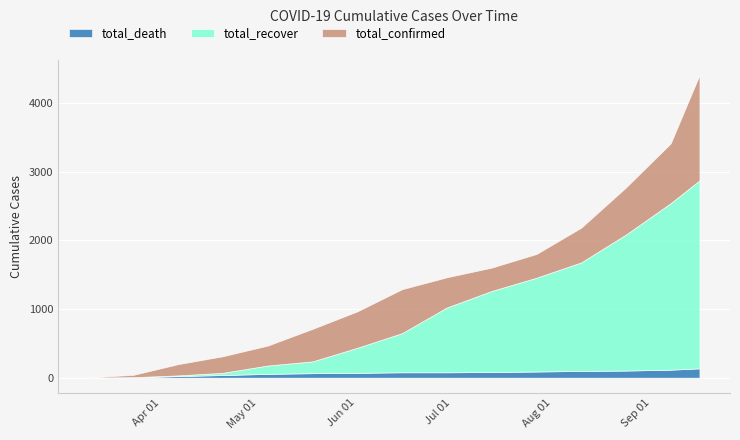

Between 2020-08-29 and 2020-03-14, which is larger?

2020-08-29